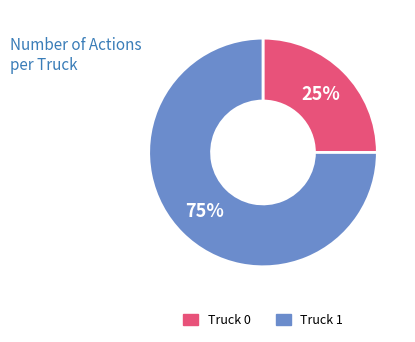

Which has a higher value, Truck 1 or Truck 0?

Truck 1